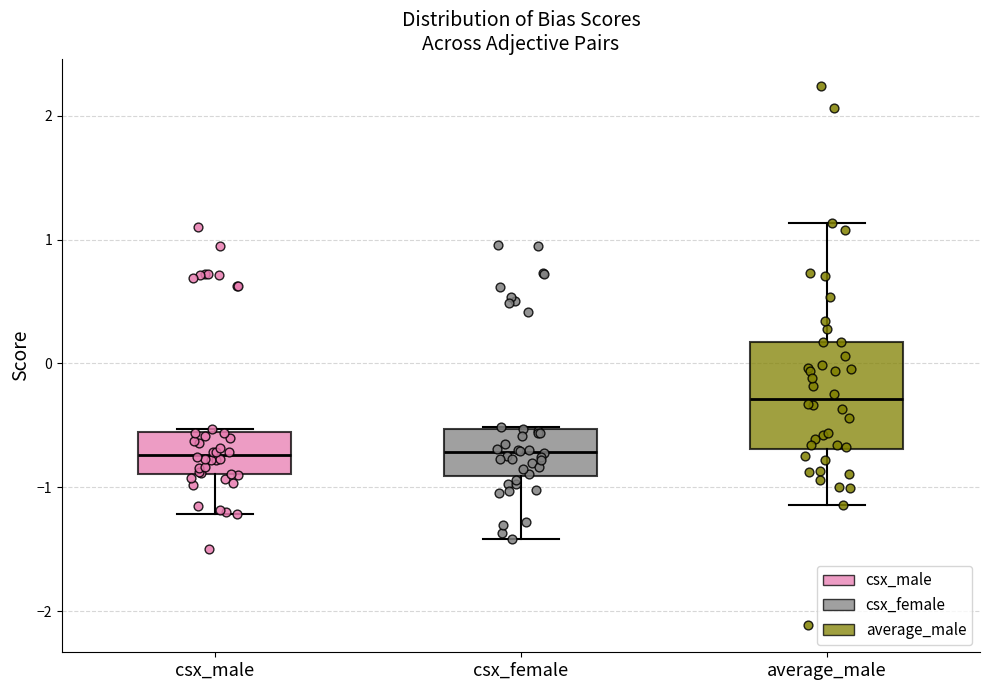

Reading left to right, transcribe this box plot: for each box, give where its median line is, the range the box spans, and where its two whiskers end, as read against the y-axis. The values are not printed on the chart, so give them approximately, as read against the axis.

csx_male: median -0.7, box -0.9 to -0.6, whiskers -1.2 to -0.5
csx_female: median -0.7, box -0.9 to -0.5, whiskers -1.4 to -0.5
average_male: median -0.3, box -0.7 to 0.2, whiskers -1.1 to 1.1